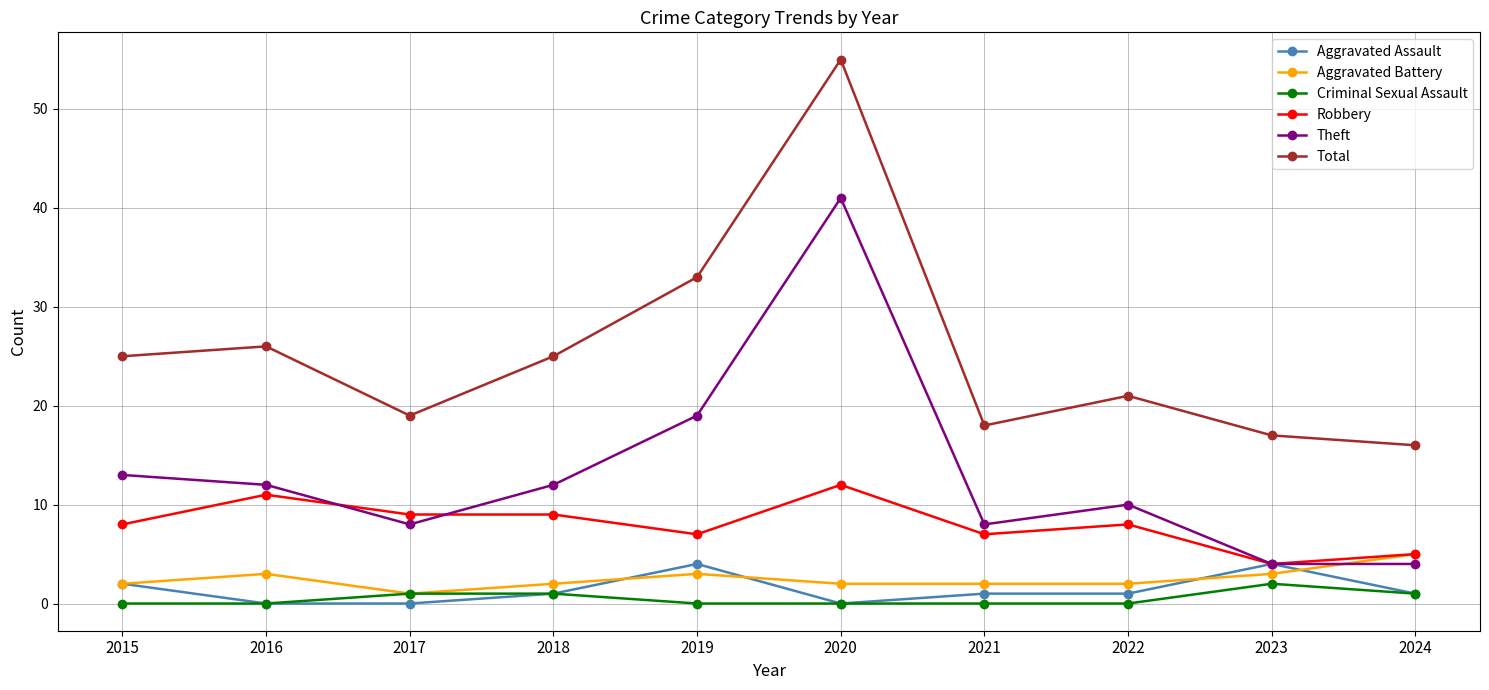

Where is Theft nearest to the value 22?

2019